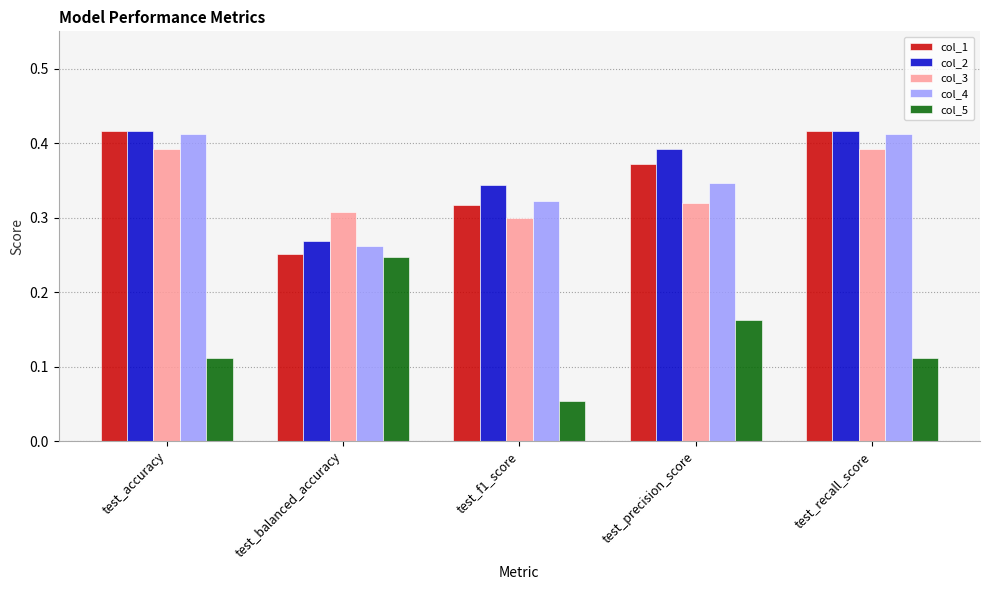

Count the col_5 values in the range 0 to 1.

5